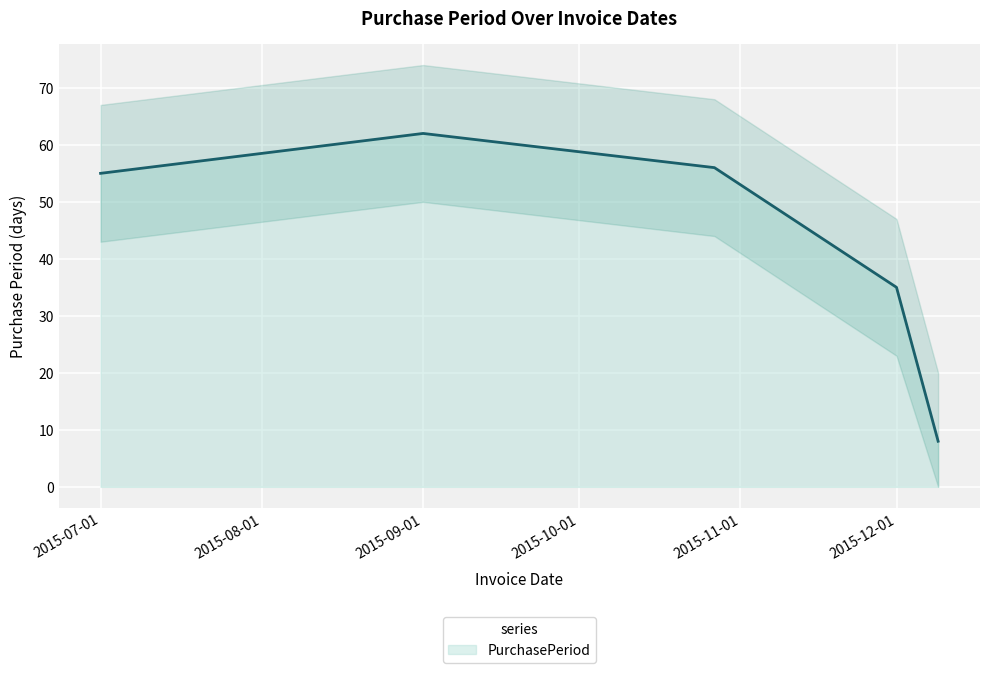

At which label does PurchasePeriod reach its peak?

2015-09-01